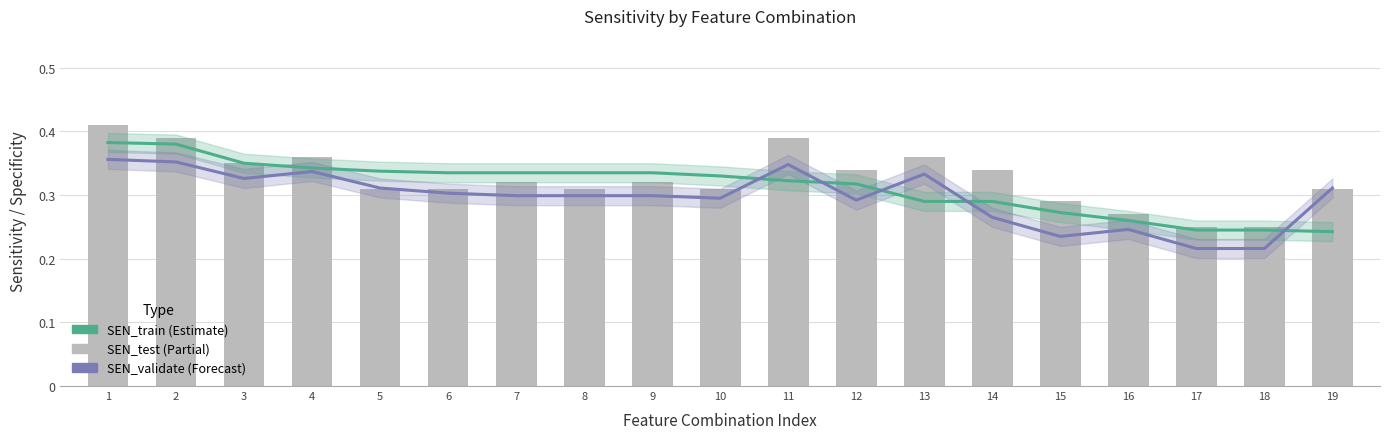

Where is SEN_train nearest to the value 0?

19